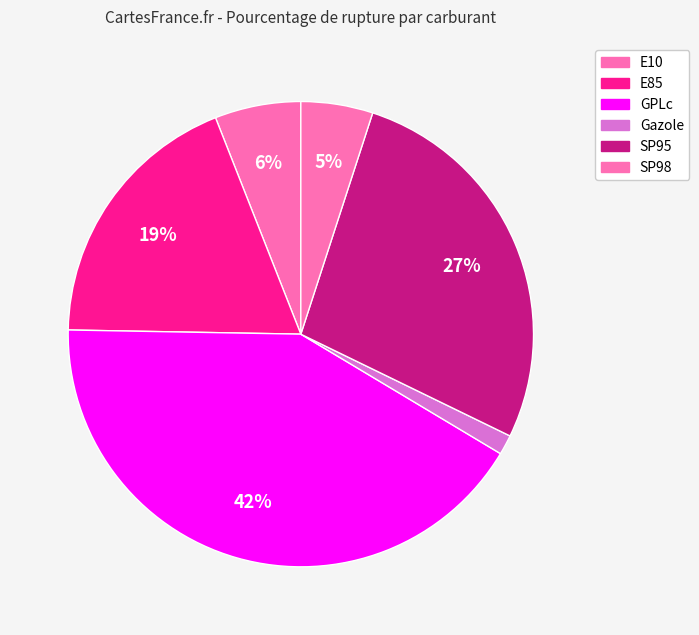

Is GPLc the majority of the pie?

No